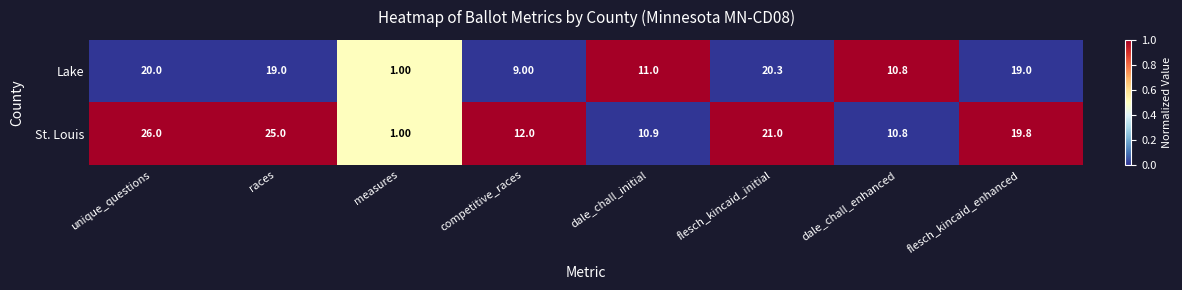

How many values in the St. Louis series are below 19?

4